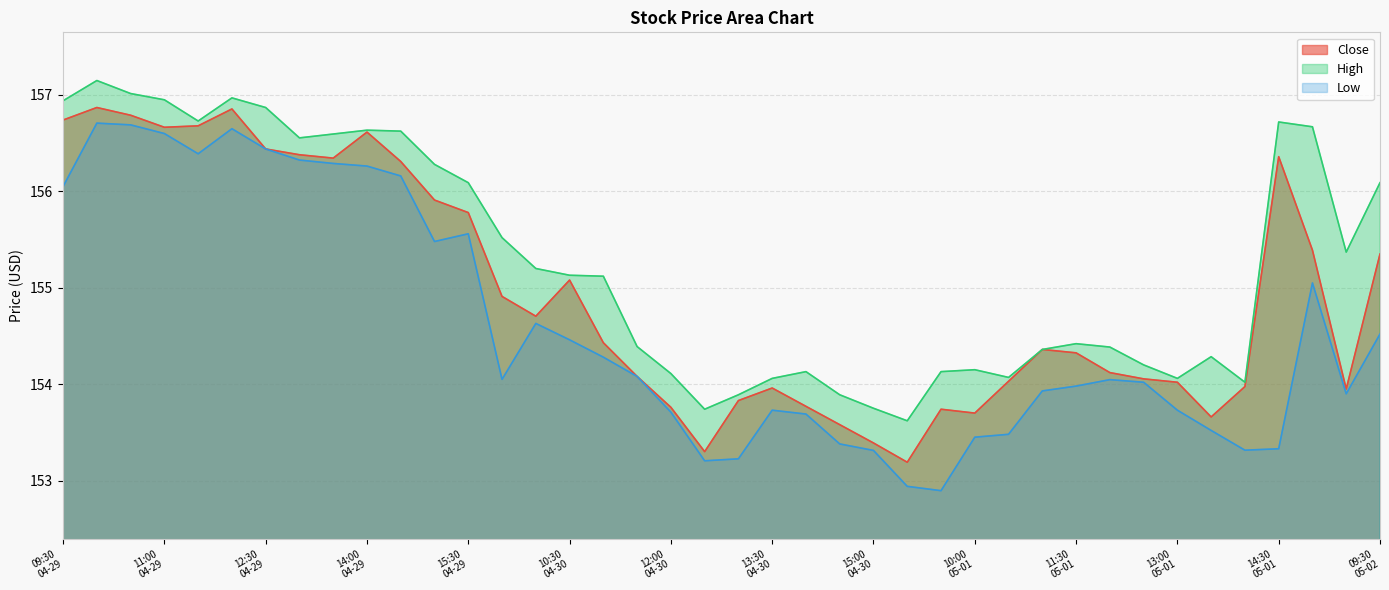

Between 12:00
04-30 and 10:30
05-01, which series saw the biggest shift?

Close